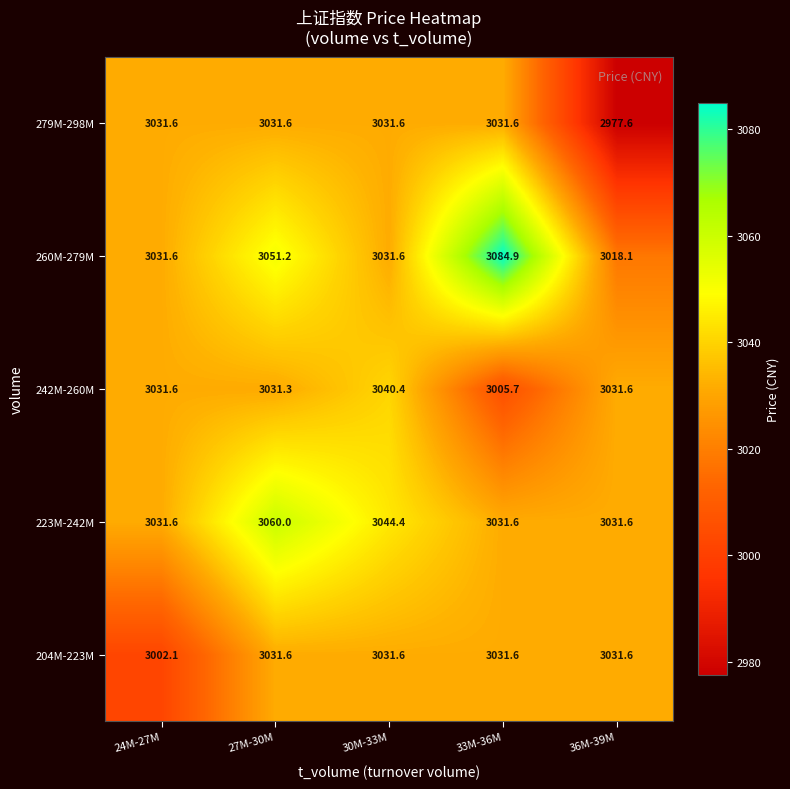

What is the difference between the second highest and minimum values in the 279M-298M series?

54.0